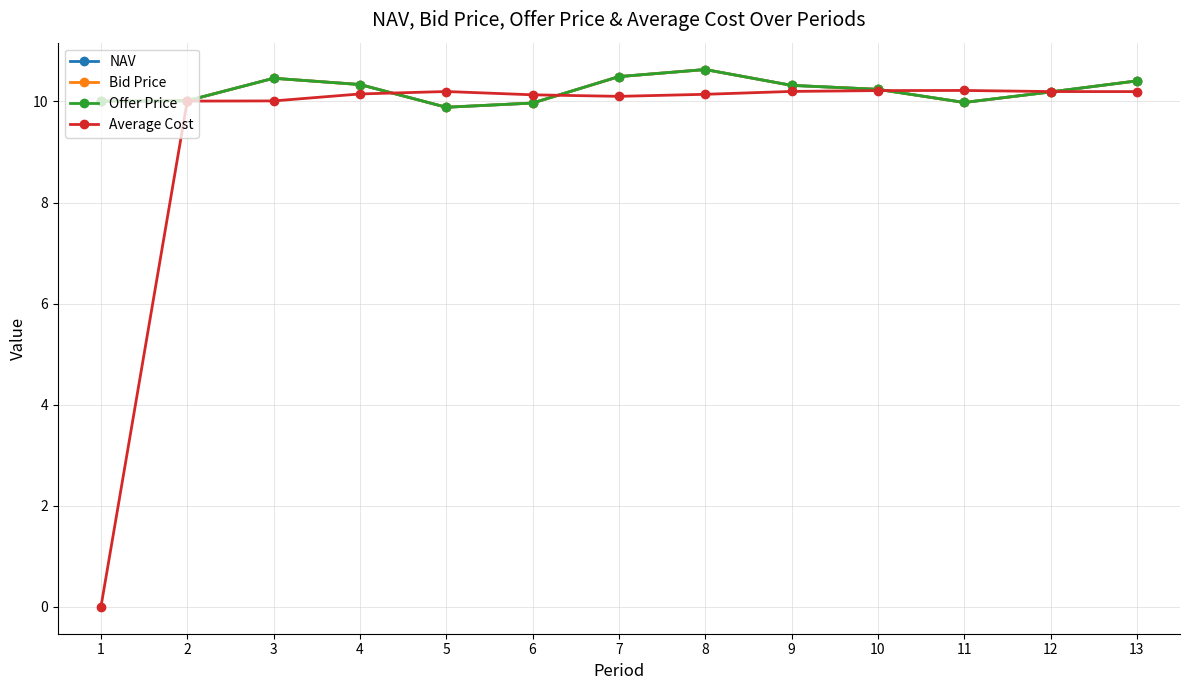

At how many categories does at least one series exceed 4?

13